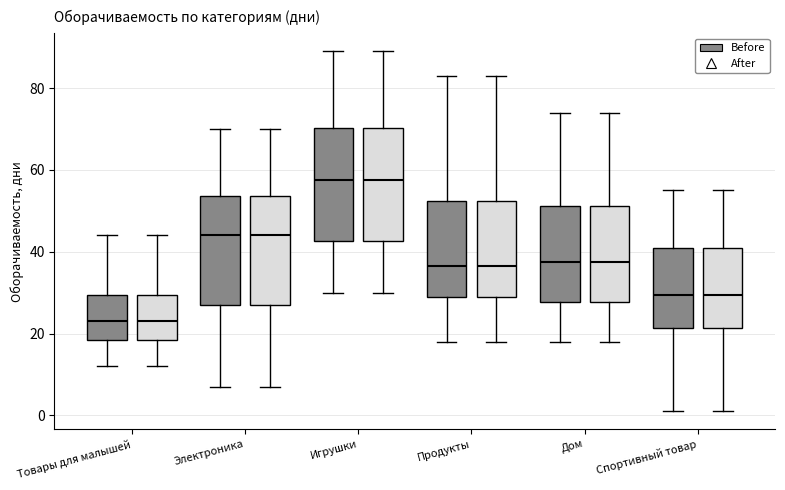

Where does the lower whisker of the box for Спортивный товар (After) end on the y-axis? The values are not printed on the chart, so give them approximately, as read against the axis.

2